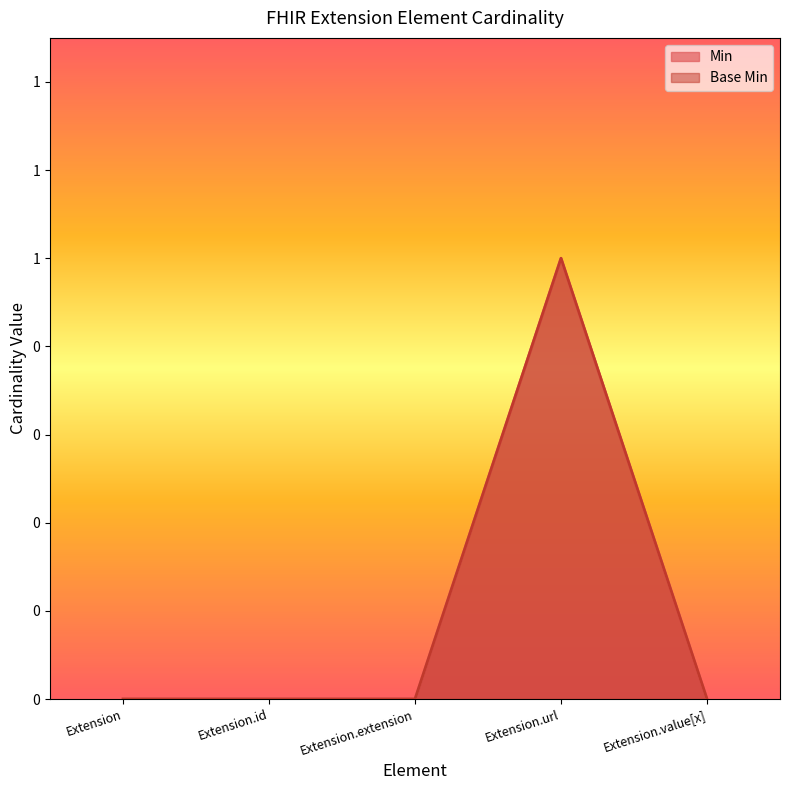

What is the sum of the Min values at Extension.url and Extension.id?

1